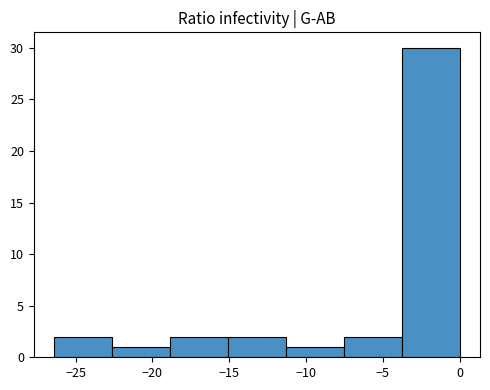

Which range on the x-axis has the tallest bar?

-4.0 to 0.0